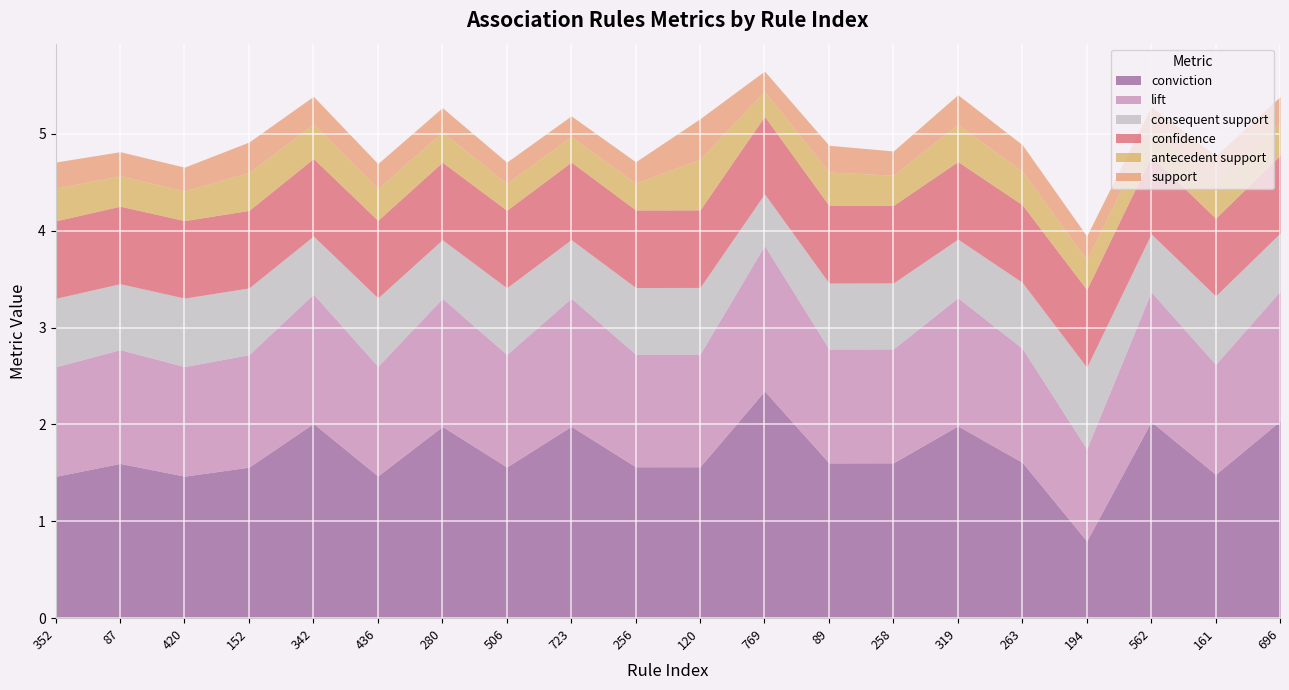

True or false: lift has more than 1 interior local peaks.

True